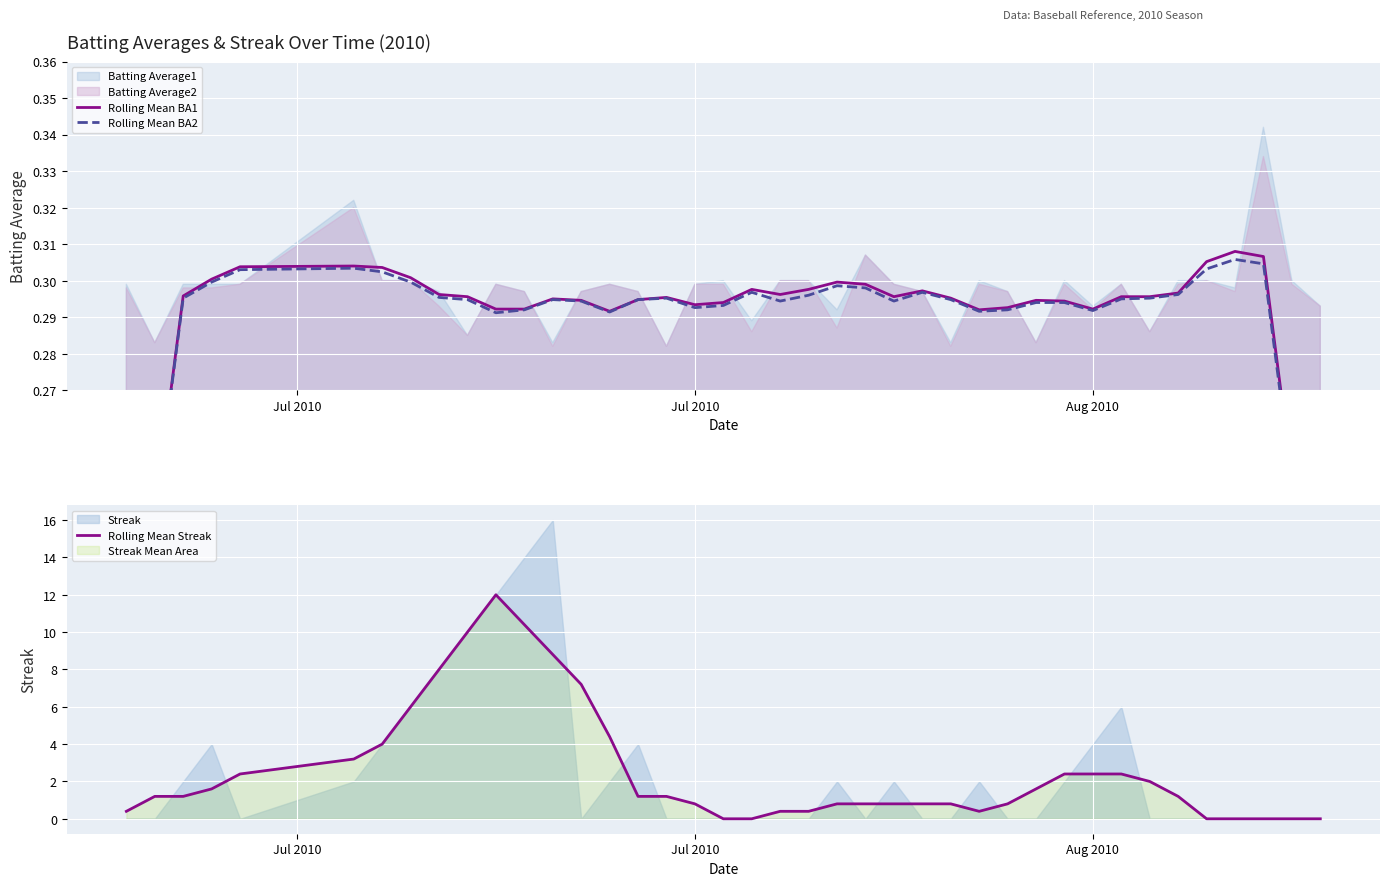

What is the value of the Rolling Mean Streak point at the 18th from the left?

0.8